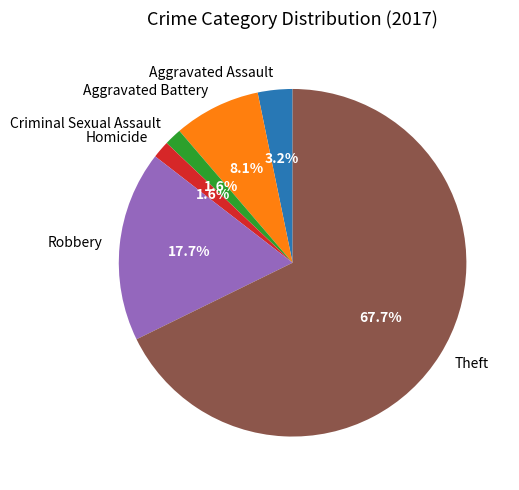

How many segments does this pie chart have?

6